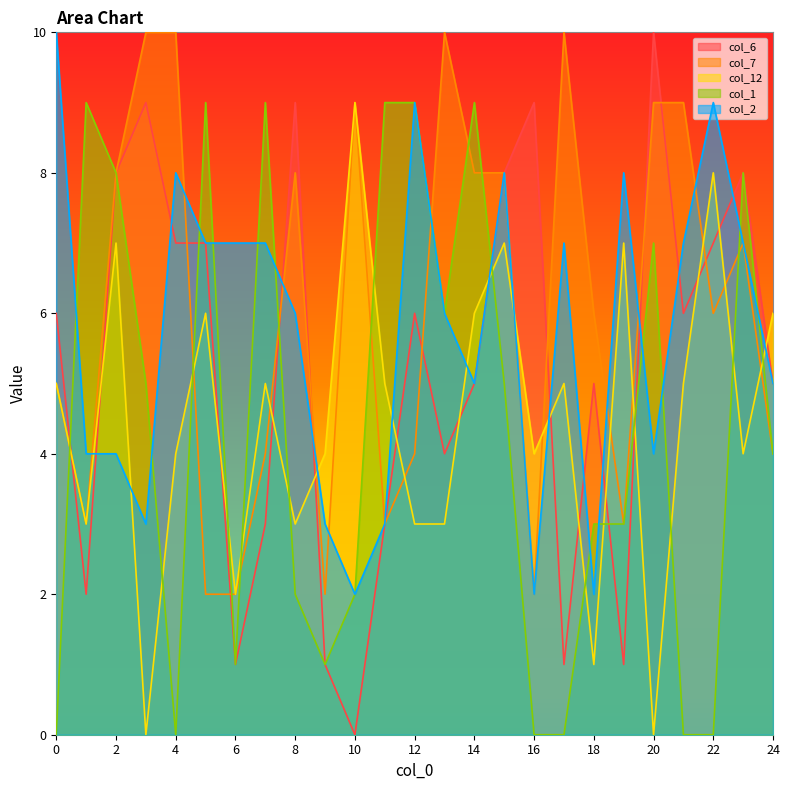

Is it true that col_1 equals 3 at 12?

False